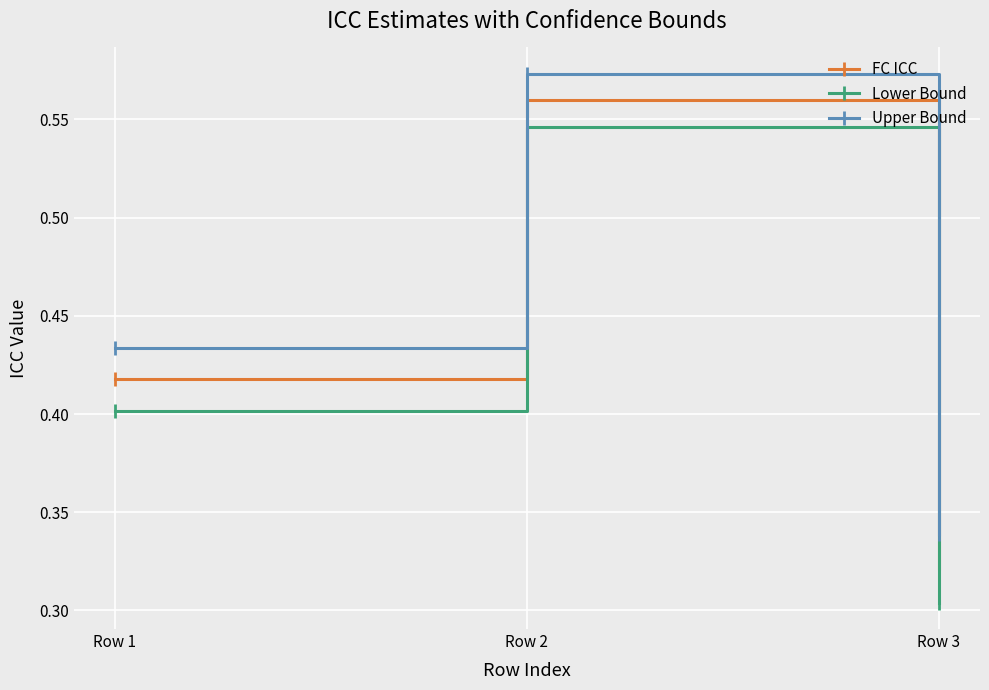

What is the difference between the maximum and second lowest values in the Upper Bound series?

0.1